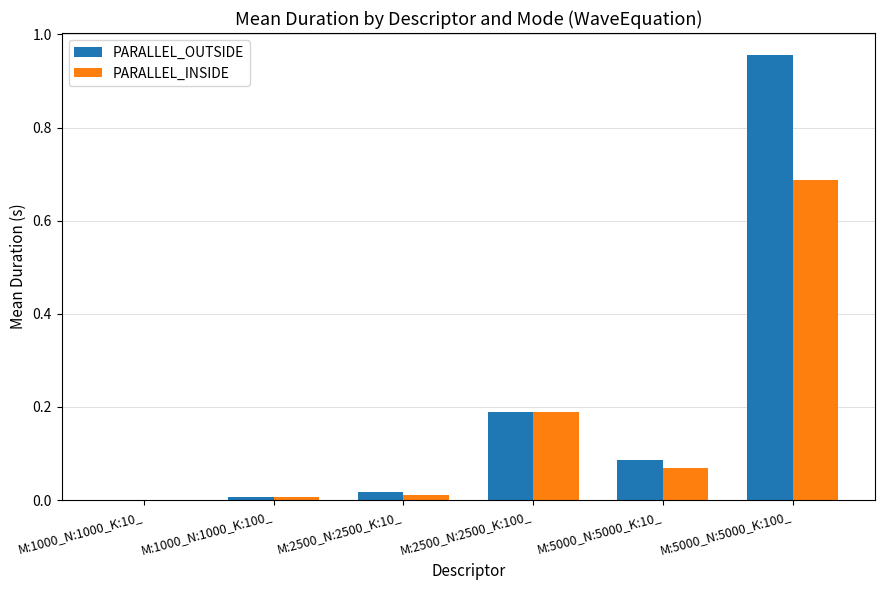

Is the value of PARALLEL_INSIDE at M:2500_N:2500_K:100_ greater than the value of PARALLEL_OUTSIDE at M:5000_N:5000_K:10_?

Yes